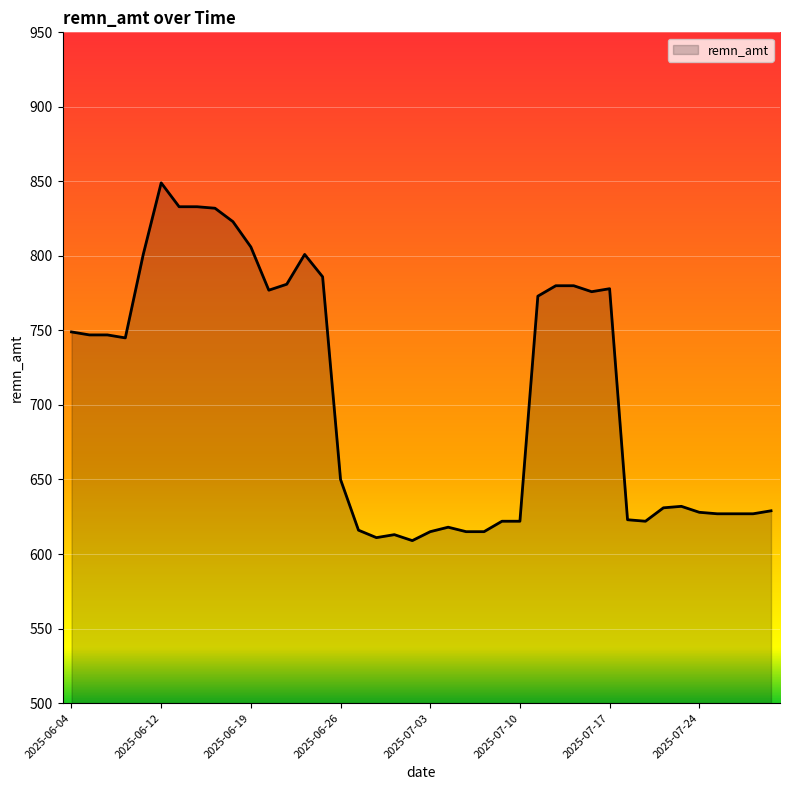

What is the difference between the maximum and minimum values?

240